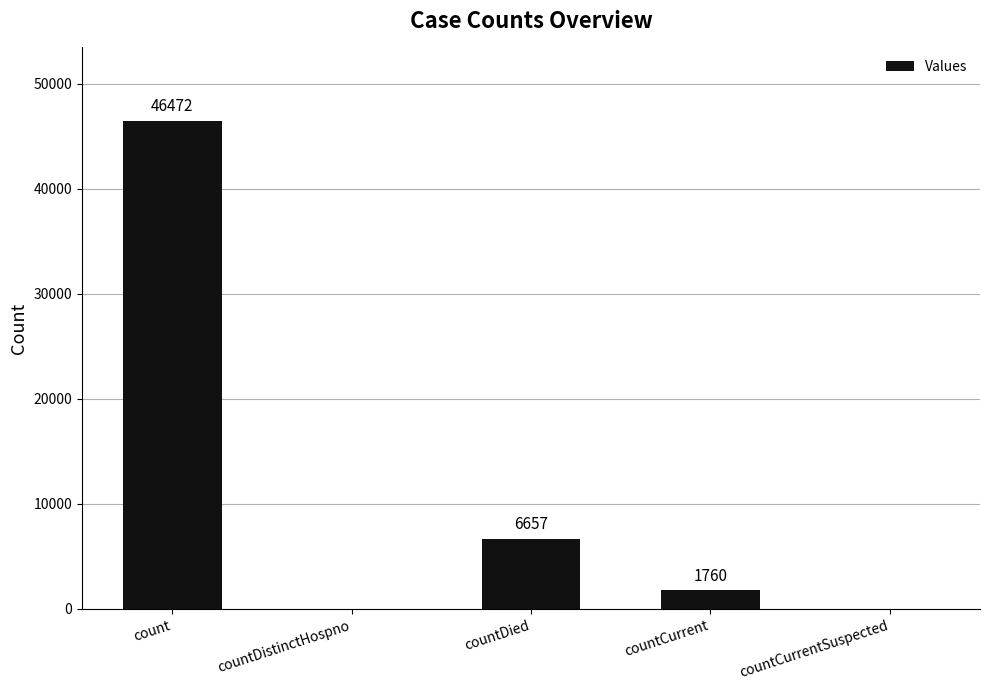

Reading right to left, what are all the values shown in this chart?

0	1760	6657	0	46472